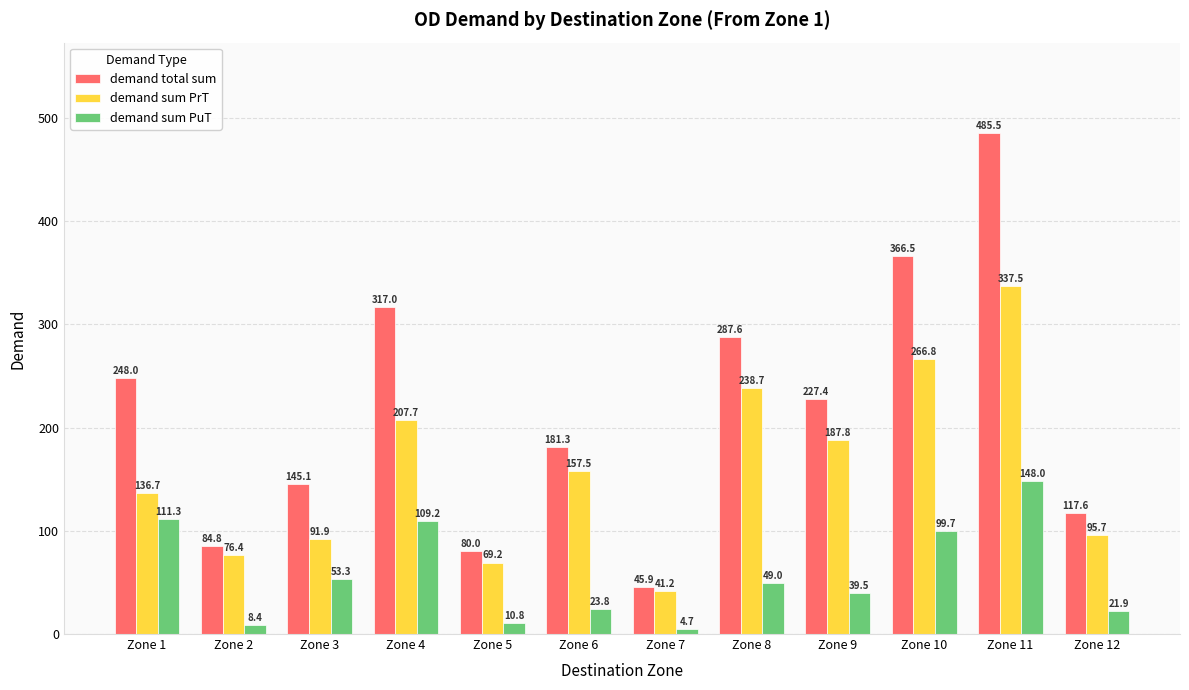

What is the difference between the maximum and minimum values in the demand total sum series?

439.6